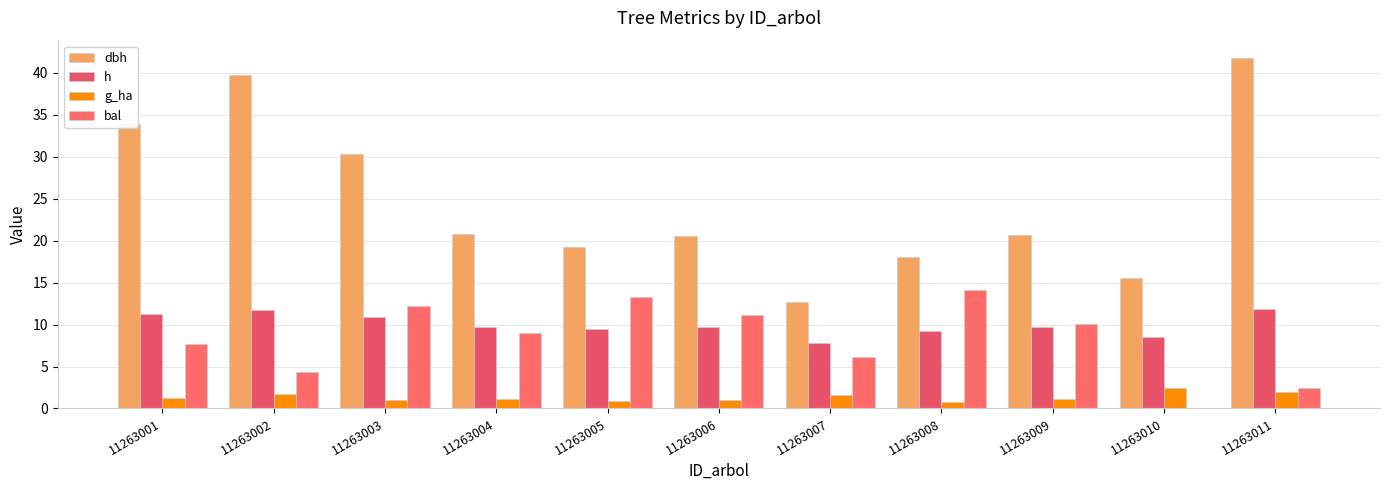

What is the average value of the bal series?

8.2